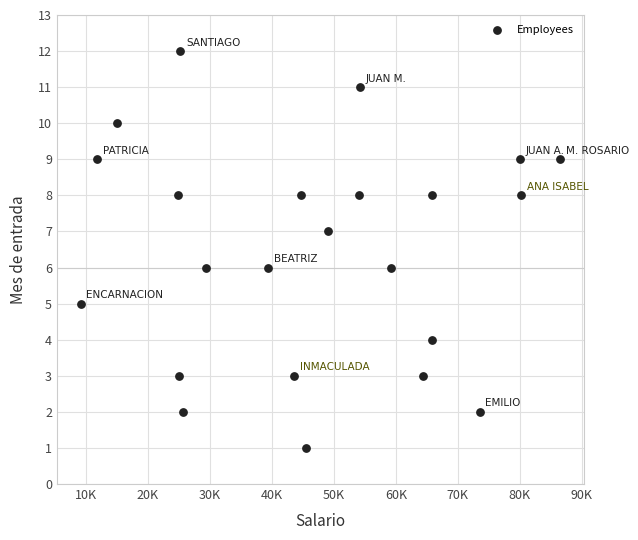

What is the range of Y values (max minus min)?

11